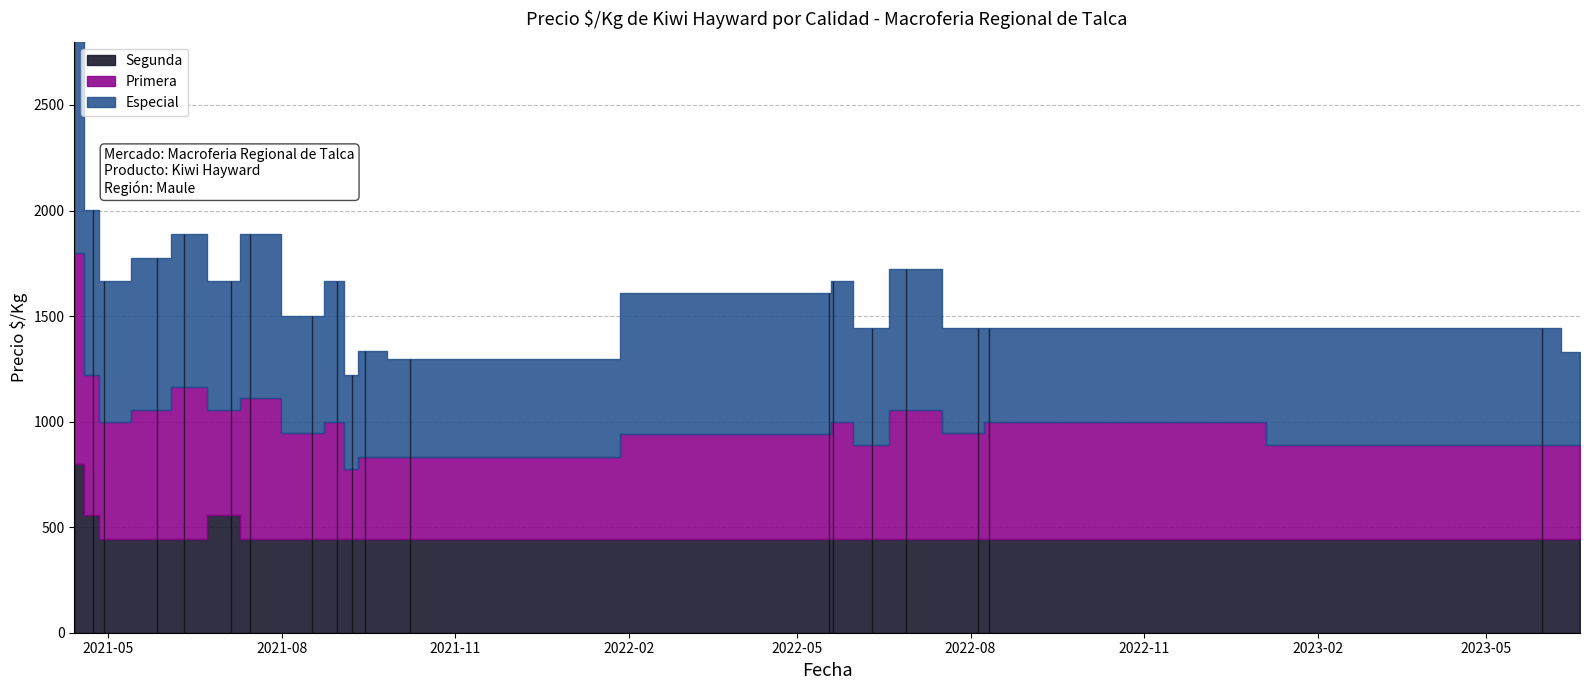

Is it true that Segunda equals 200 at 2022-08-05?

False